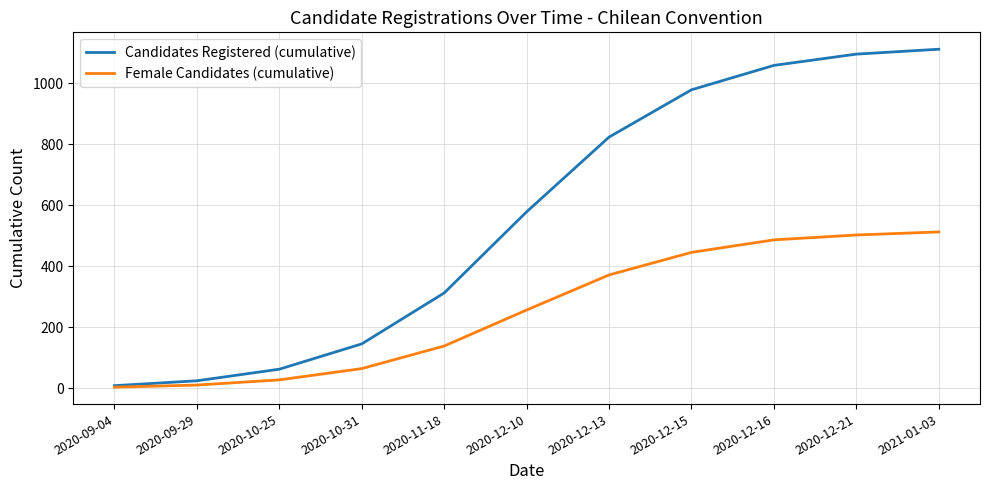

List the series in order of their peak value, lowest first.

Female Candidates (cumulative), Candidates Registered (cumulative)